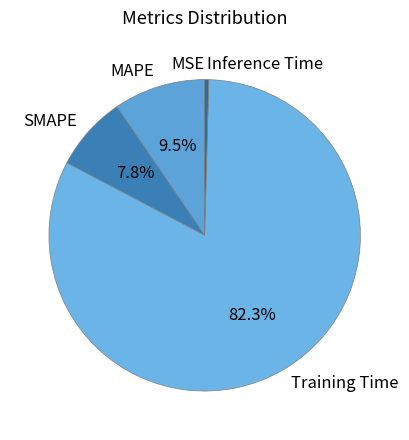

Which slice is the largest?

Training Time